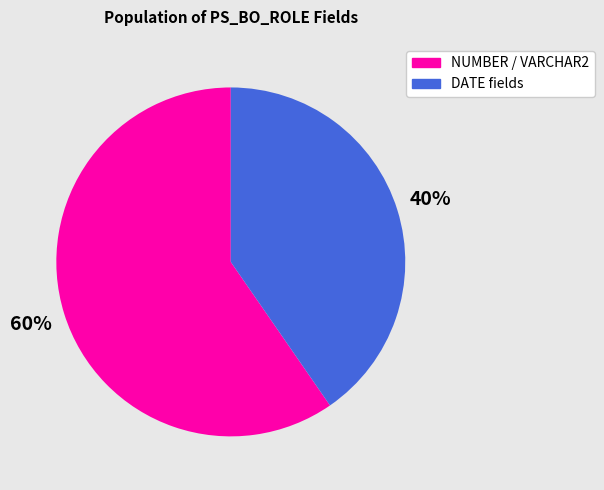

Is there a majority slice in this chart?

Yes